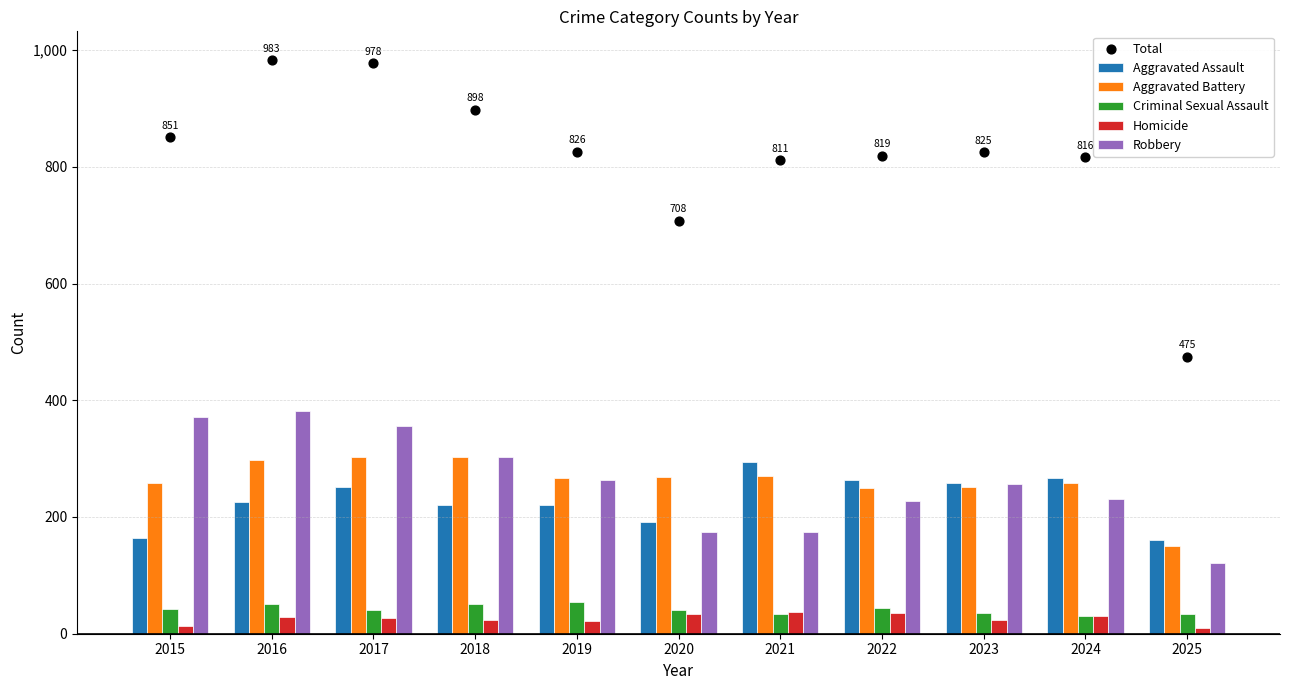

What is the total value across all series at 2020?

1416